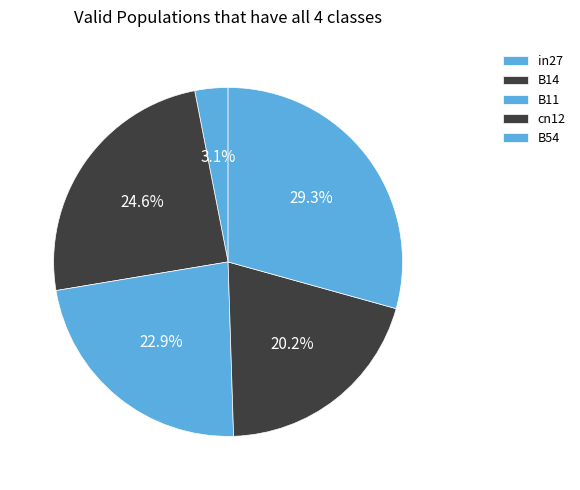

Count the number of slices in the pie.

5